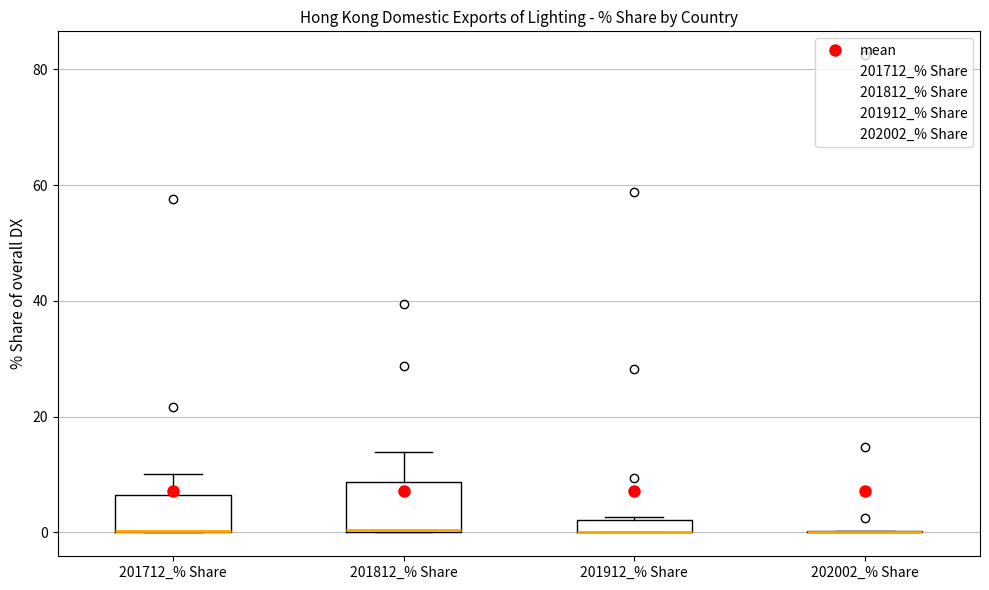

Where is the upper edge of the box for 201912_% Share on the y-axis? The values are not printed on the chart, so give them approximately, as read against the axis.

2